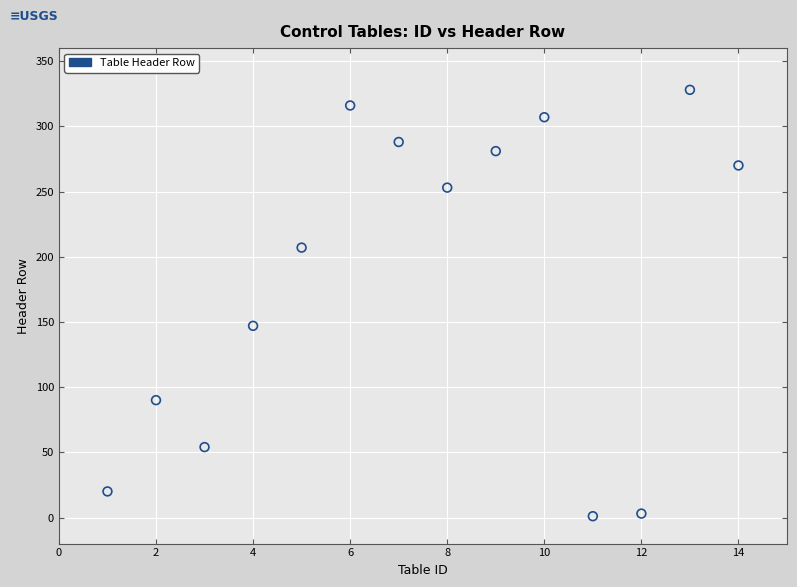

What Y value in the scatter plot is closest to 164?

147